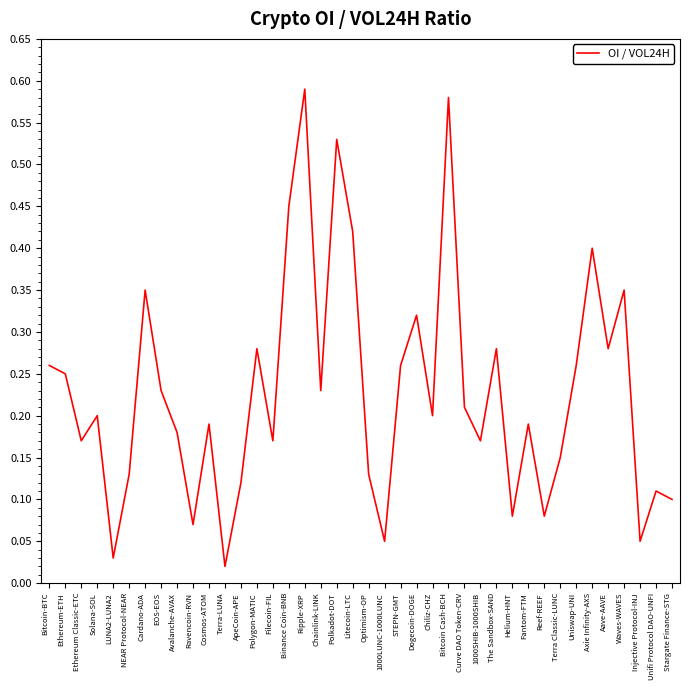

What is the change in value from ApeCoin-APE to Dogecoin-DOGE?

+0.2